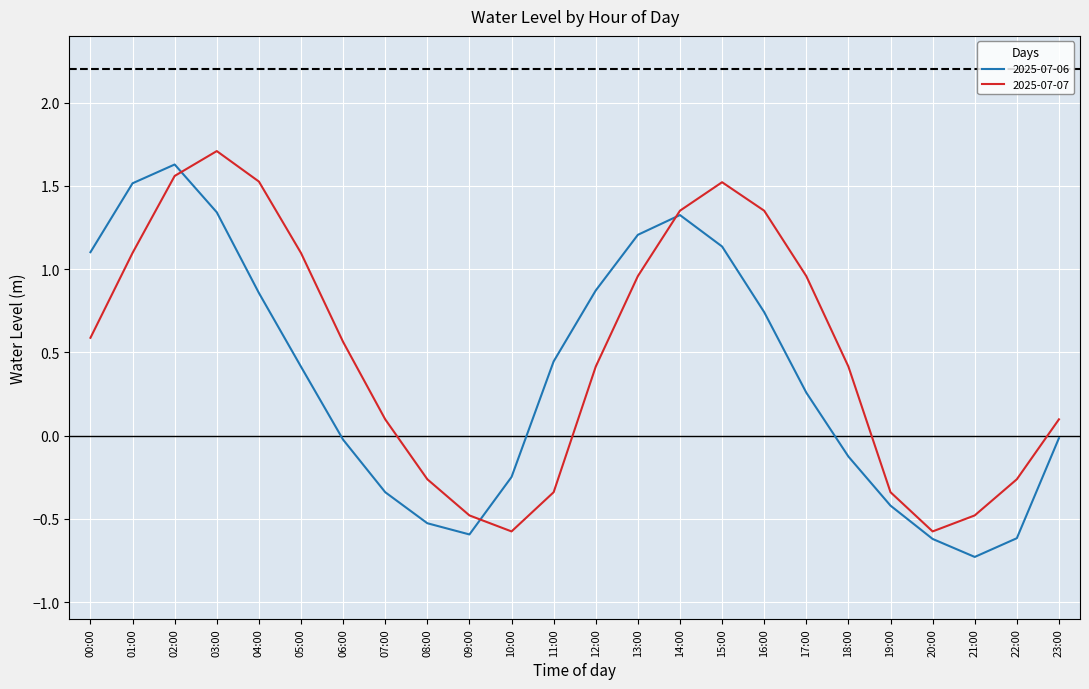

Where is the first local maximum for 2025-07-07?

03:00